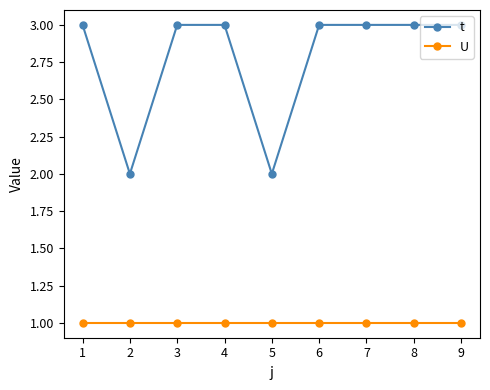

What is the value of the t point at the 2nd from the left?

2